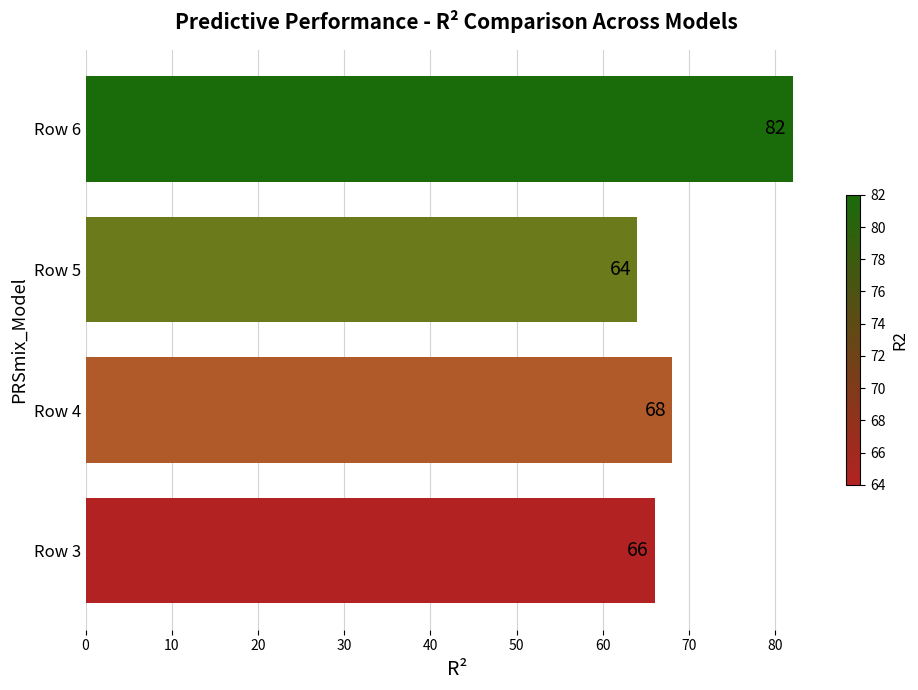

Does the chart contain any negative values?

No